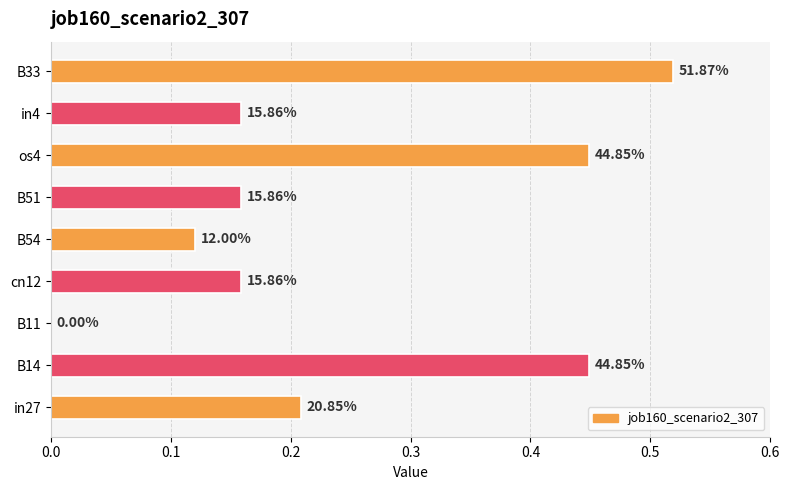

Are the bars horizontal?

Yes